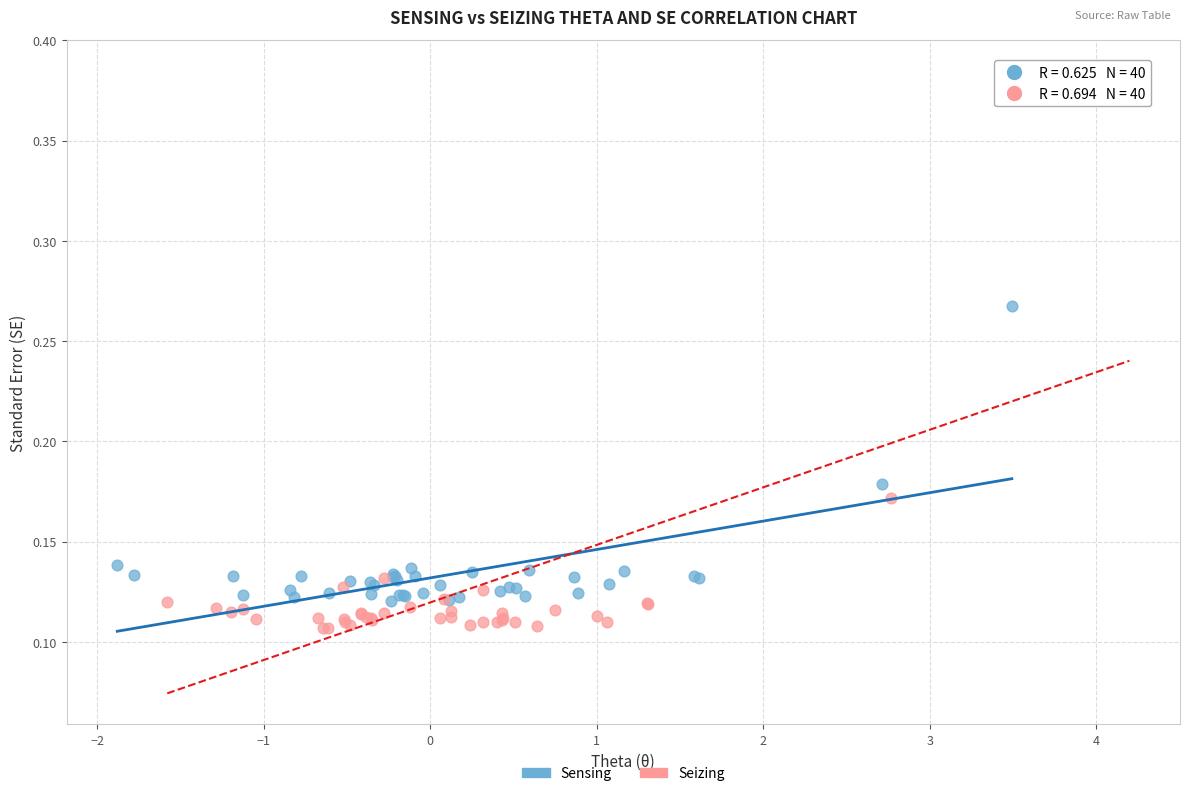

Which series has the largest Y range (max minus min)?

Seizing